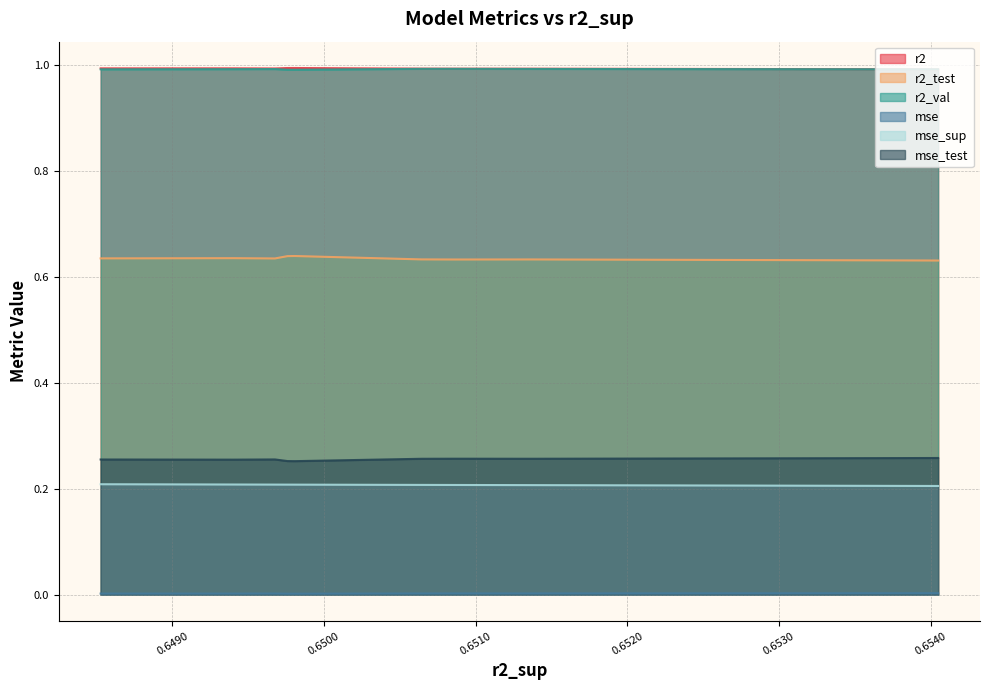

Which series has the largest total across all categories?

r2